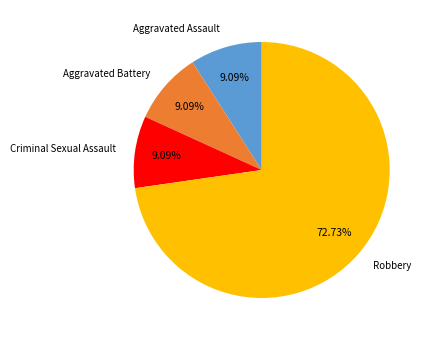

Count the number of slices in the pie.

4